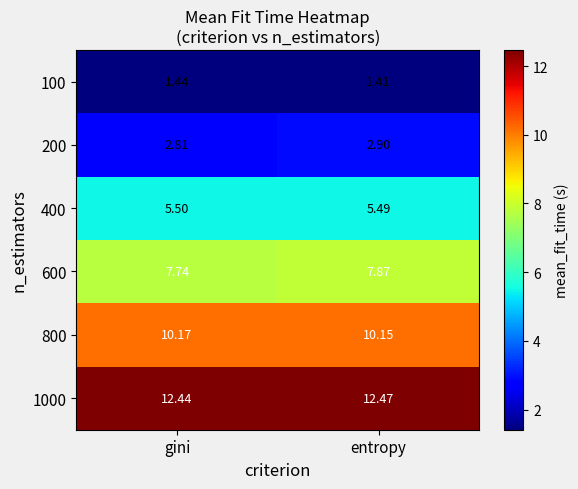

What is the spread (max minus min) of values at gini?

11.0